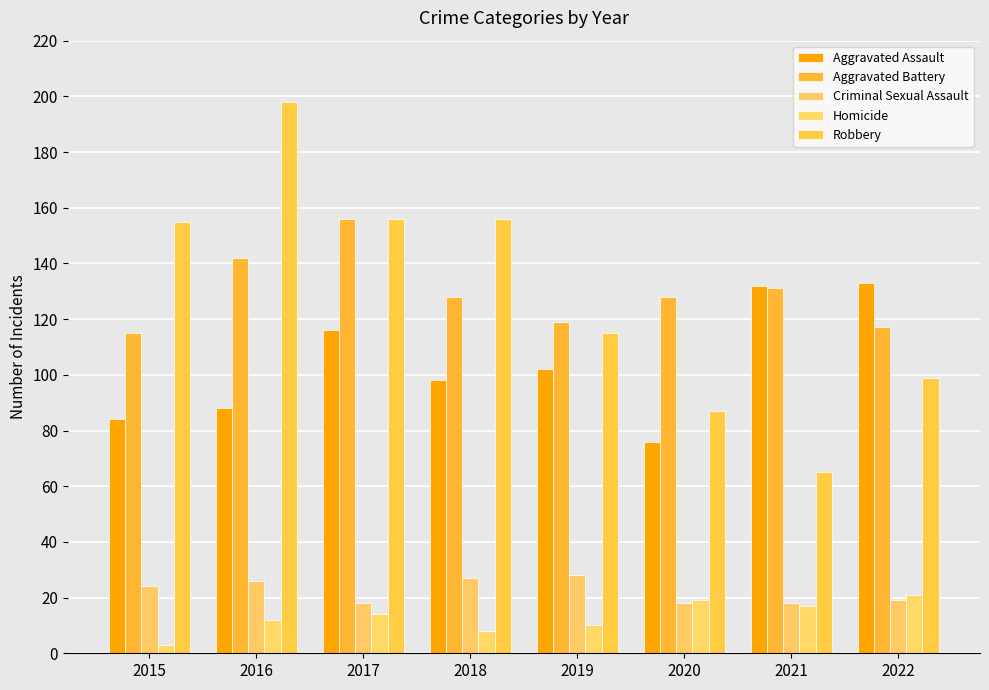

What value does the Homicide series have at 2017, to the nearest 10?

10